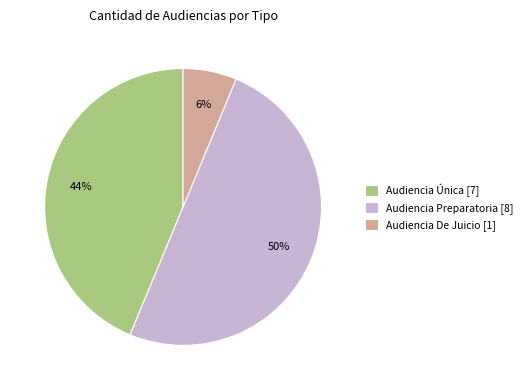

Combined, do Audiencia Única [7] and Audiencia Preparatoria [8] account for over 50%?

Yes